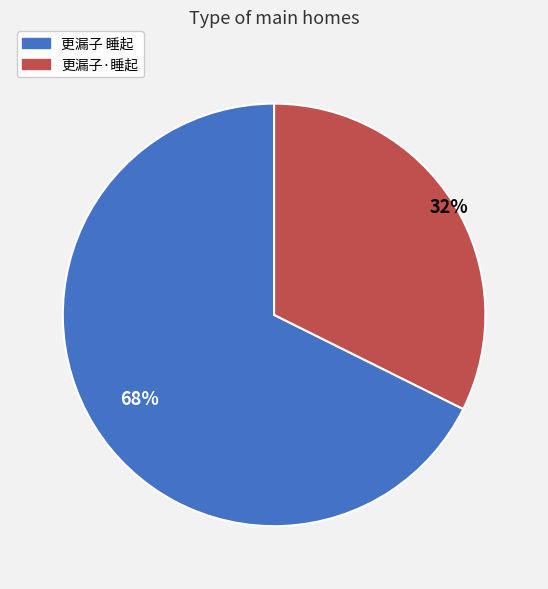

Count the number of slices in the pie.

2